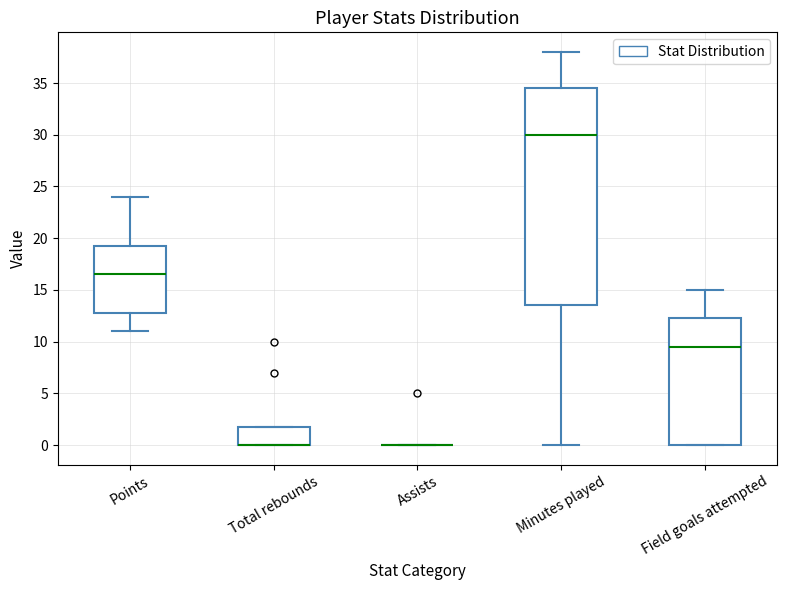

Comparing the boxes themselves (not the whiskers), which one is the tallest?

Minutes played